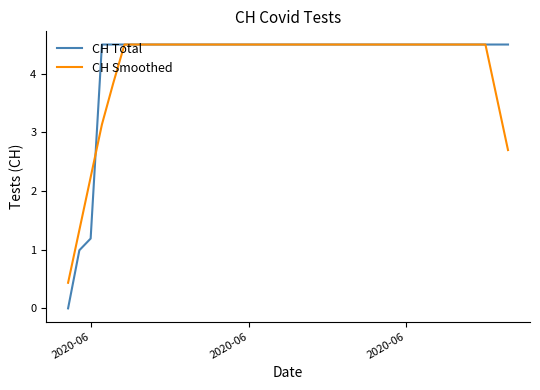

How many CH Total values are between 4 and 5?

37